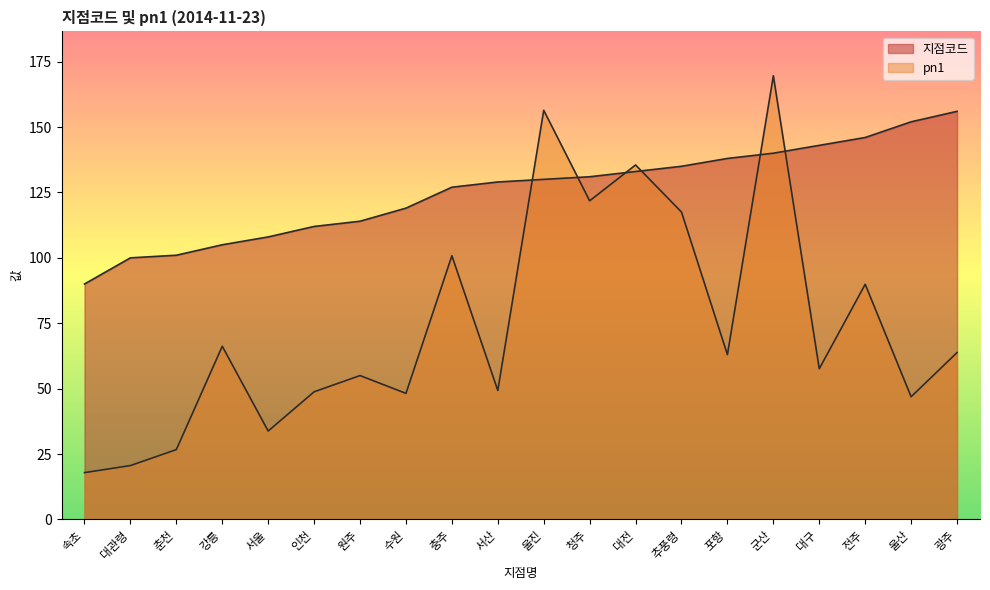

Where do 지점코드 and pn1 first cross each other?

서산 and 울진